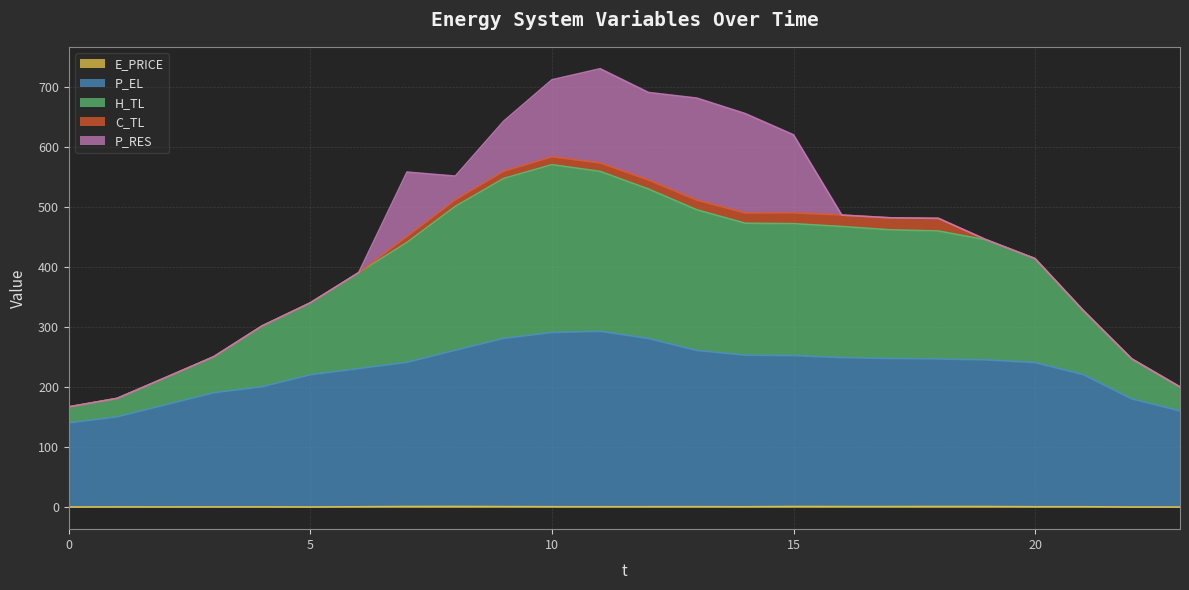

What is the sum of the E_PRICE values at 9 and 13?

1.9